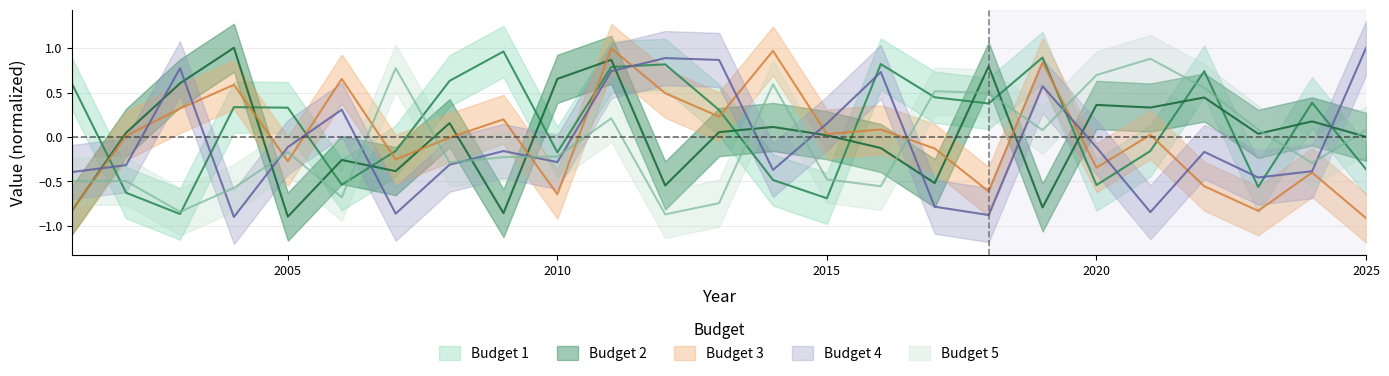

What is the value of the Budget 3 point at the 13th from the left?

0.2